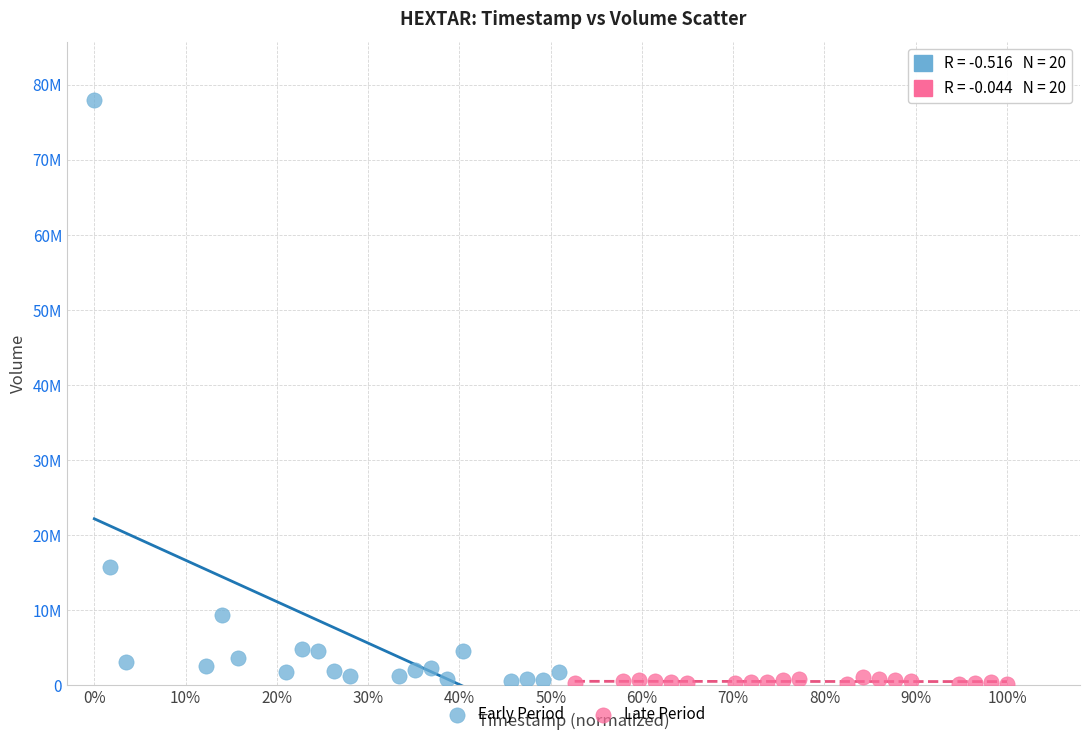

What are all the series names shown in the legend?

Early Period, Late Period